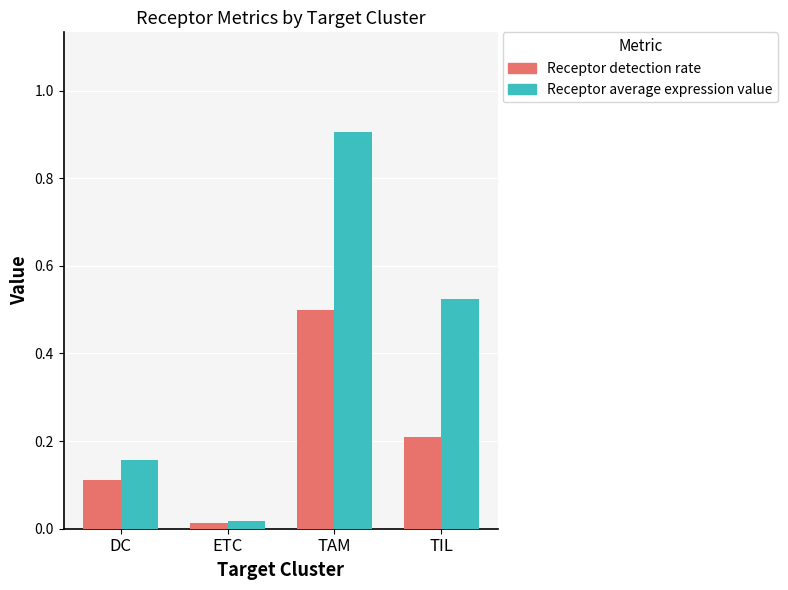

What position from the right is ETC?

3